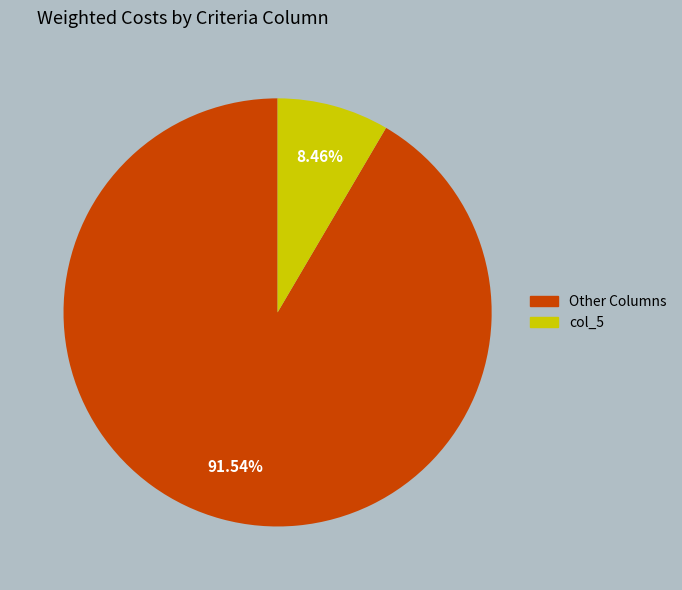

Does any single category account for the majority?

Yes